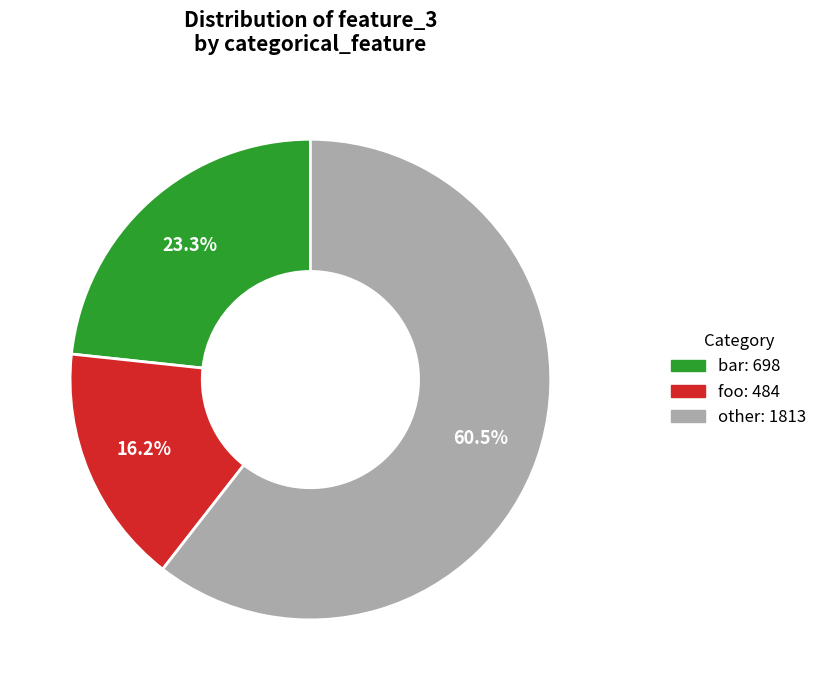

To the nearest percent, what is the average slice percentage?

33%